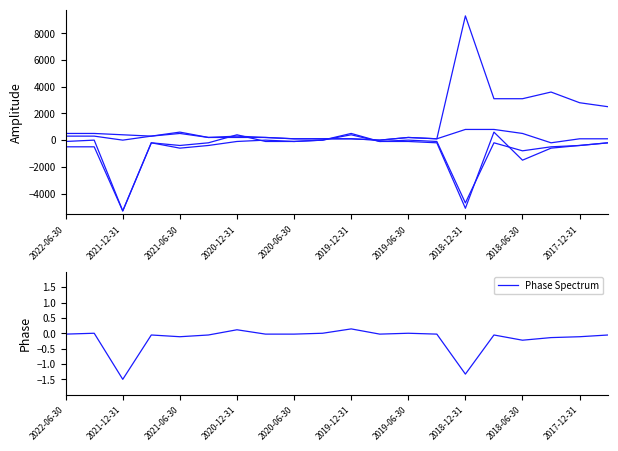

True or false: Phase Spectrum has a value of -0.0 at 2022-06-30.

True